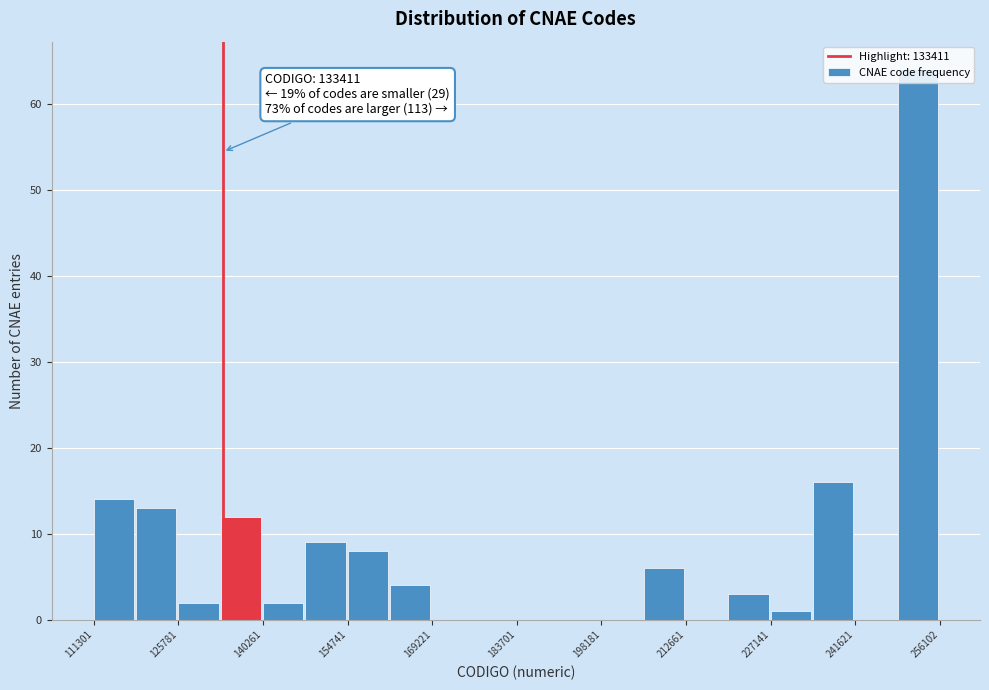

Around what value on the x-axis is the tallest bar? Give the approximate position of its centre, as read against the axis.

252000